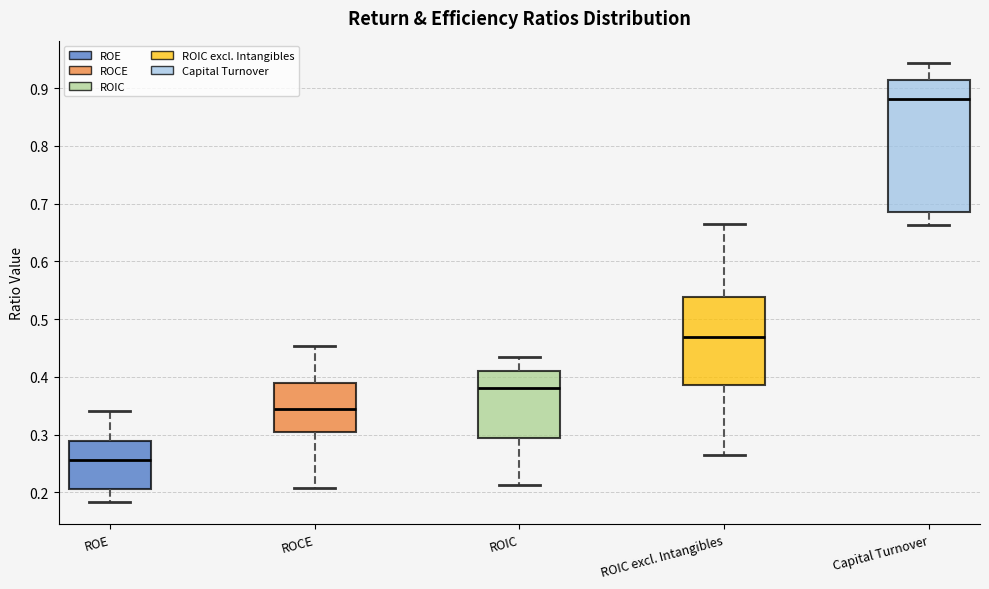

Reading left to right, transcribe this box plot: for each box, give where its median line is, the range the box spans, and where its two whiskers end, as read against the y-axis. The values are not printed on the chart, so give them approximately, as read against the axis.

ROE: median 0.26, box 0.21 to 0.29, whiskers 0.18 to 0.34
ROCE: median 0.34, box 0.30 to 0.39, whiskers 0.21 to 0.45
ROIC: median 0.38, box 0.29 to 0.41, whiskers 0.21 to 0.44
ROIC excl. Intangibles: median 0.47, box 0.39 to 0.54, whiskers 0.26 to 0.66
Capital Turnover: median 0.88, box 0.68 to 0.91, whiskers 0.66 to 0.94